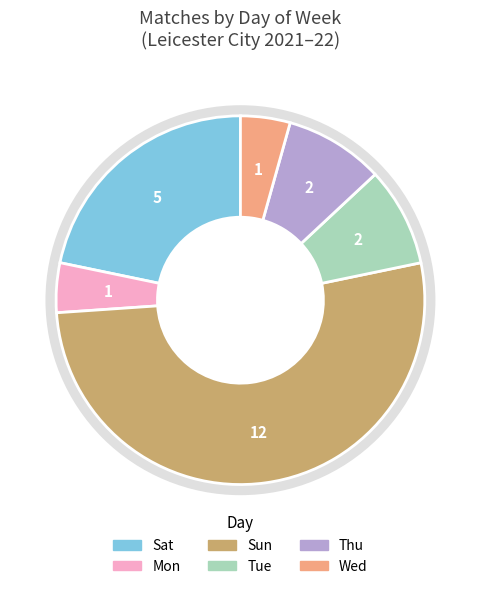

Which has a higher value, Tue or Sun?

Sun